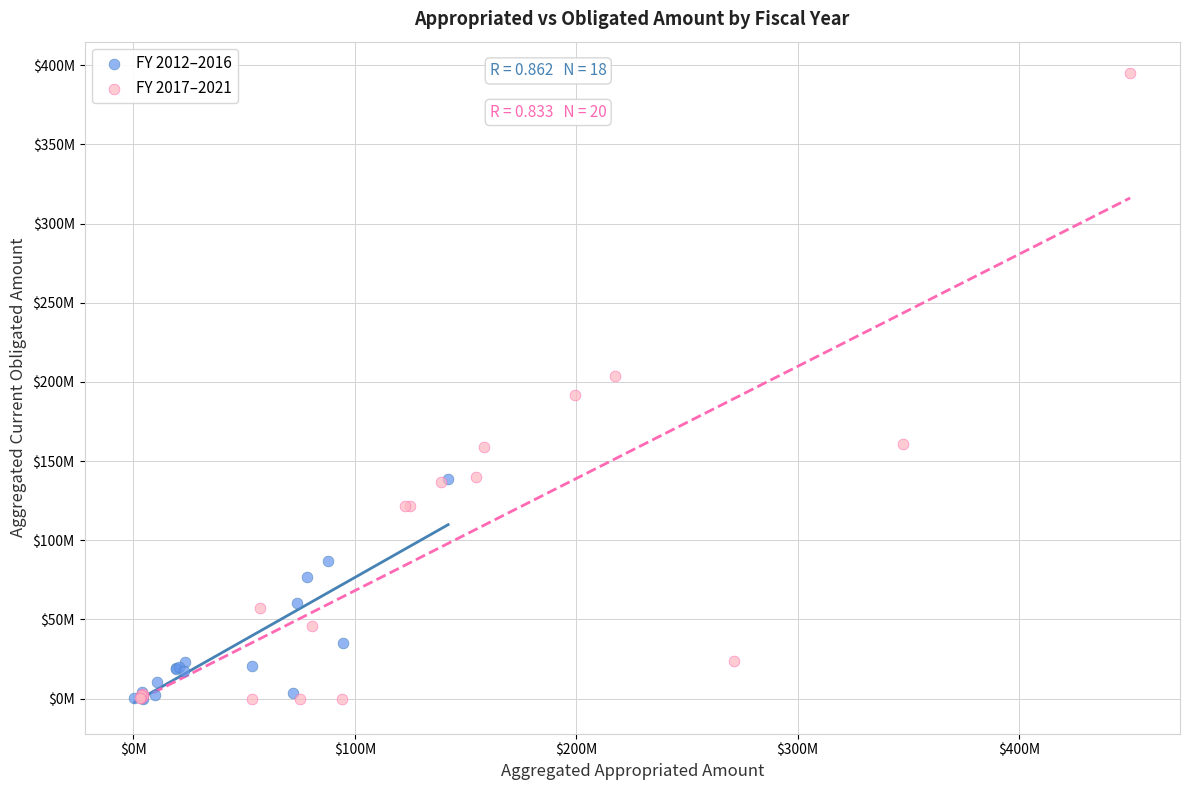

What are all the series names shown in the legend?

FY 2012–2016, FY 2017–2021